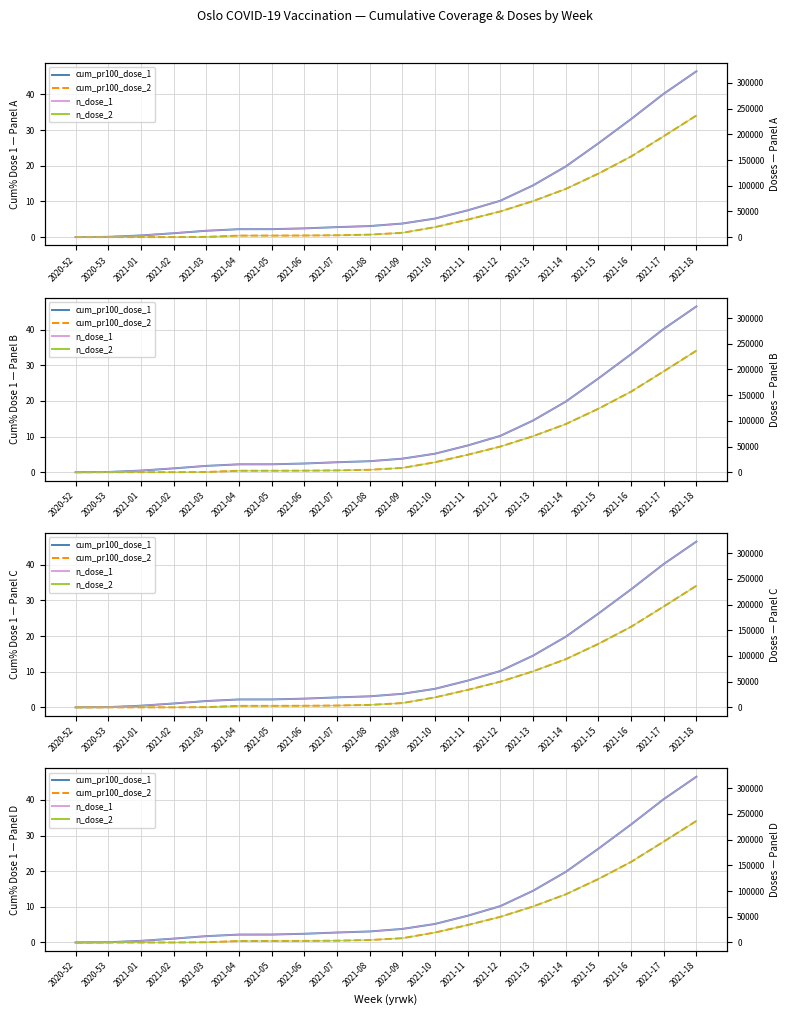

What is the highest value of the n_dose_1 series?

322600.0